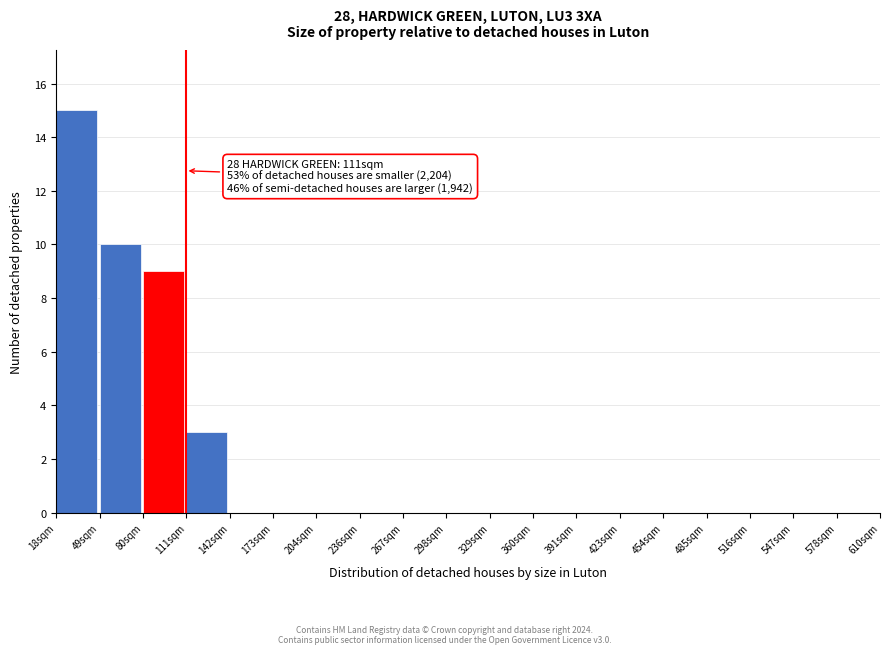

Which range on the x-axis has the tallest bar?

20 to 50